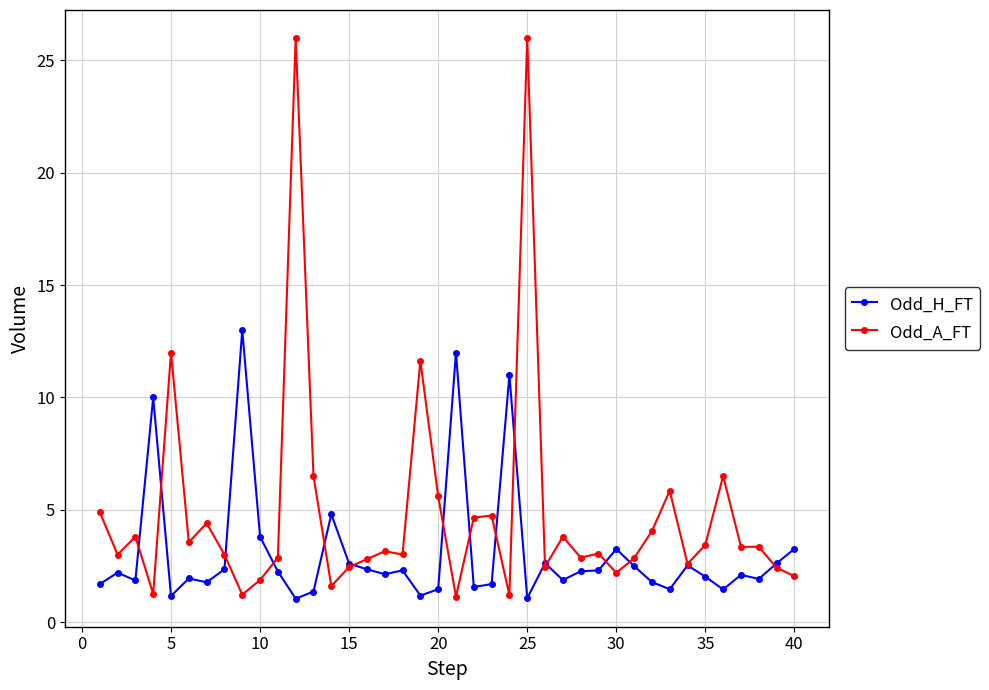

Which series has the widest spread of values?

Odd_A_FT